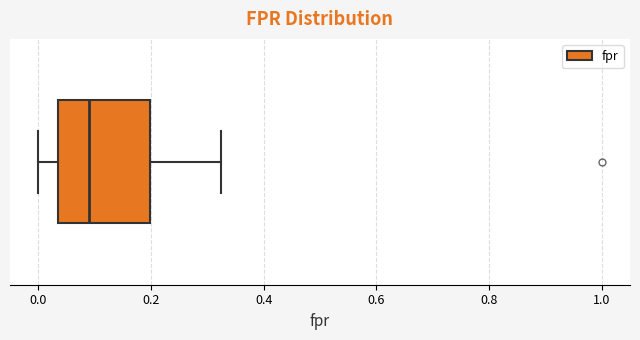

Transcribe this box plot: give where the median line is, the range the box spans, and where the two whiskers end, as read against the x-axis. The values are not printed on the chart, so give them approximately, as read against the axis.

median 0.10, box 0.04 to 0.20, whiskers 0.00 to 0.32